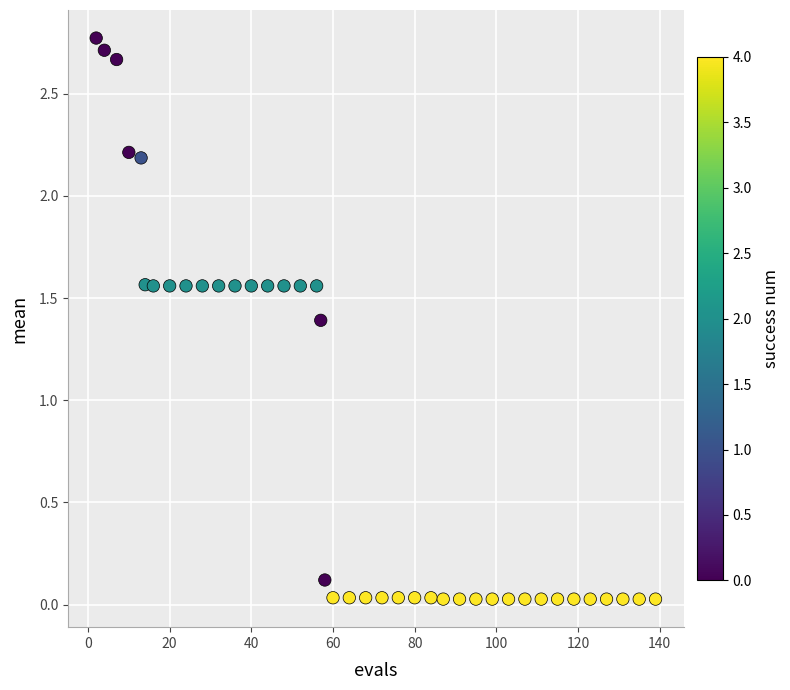

What Y value in the scatter plot is closest to 1?

1.4